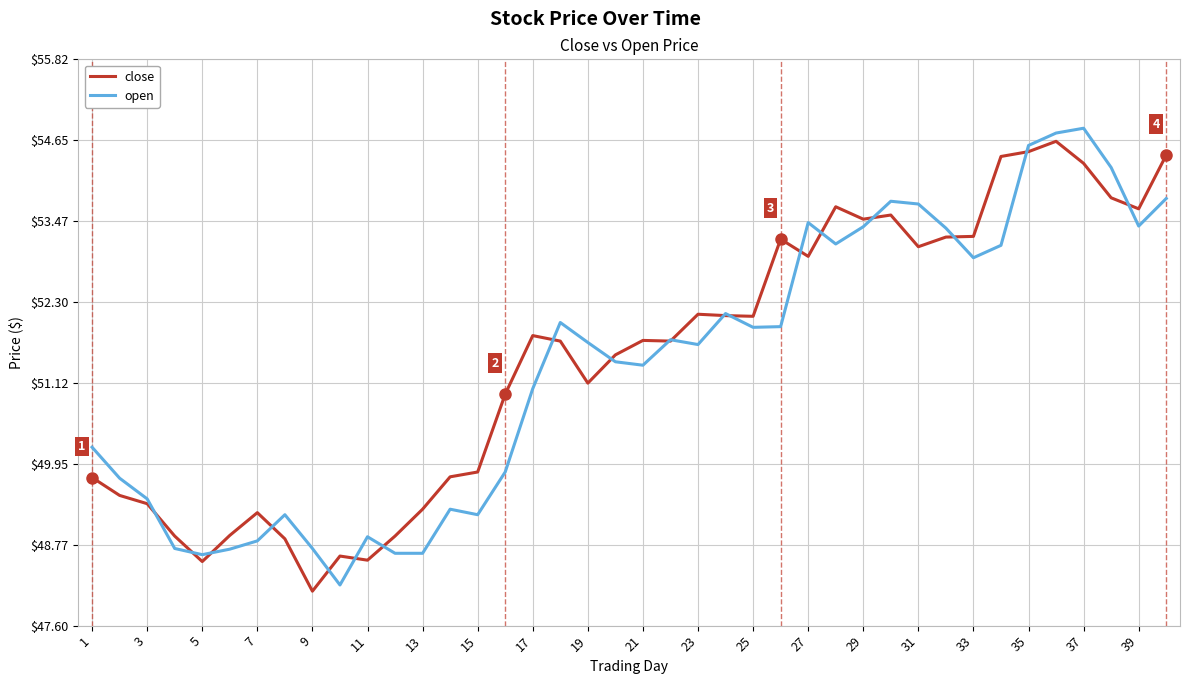

What is the smallest value displayed?

48.1